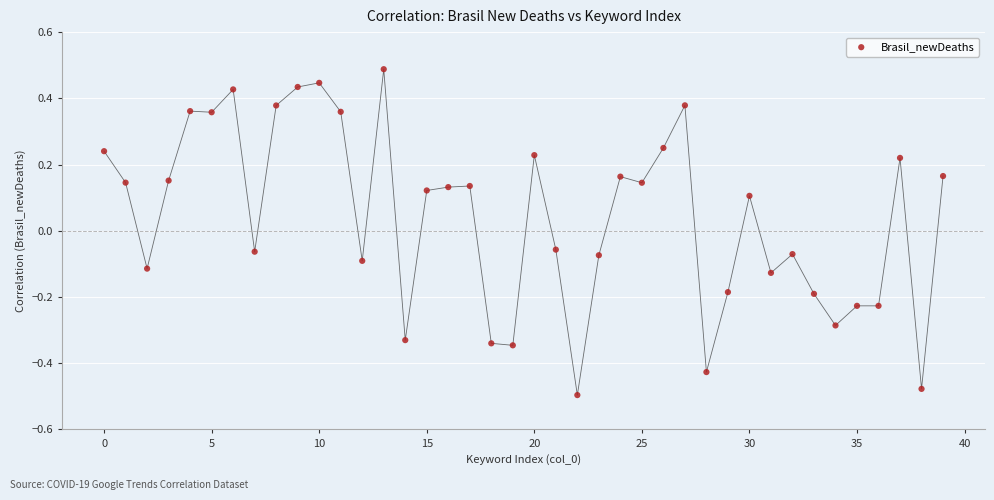

What is the range of Y values (max minus min)?

1.0